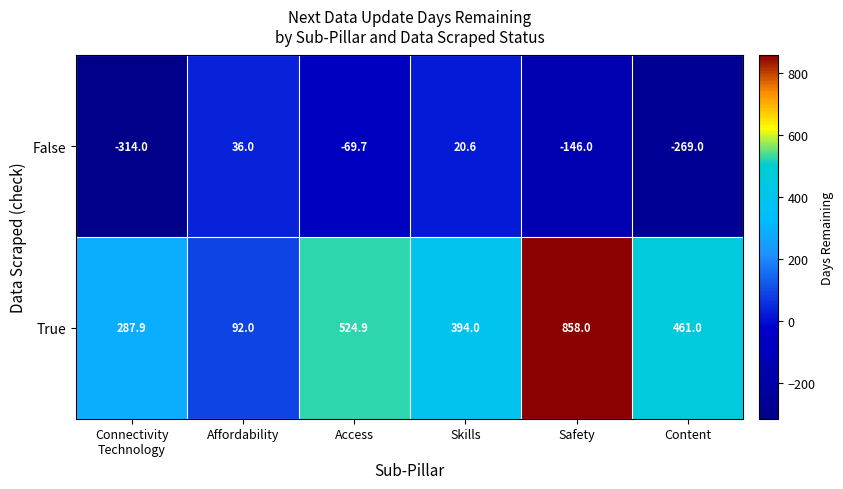

True or false: False has a value of 30.8 at Skills.

False